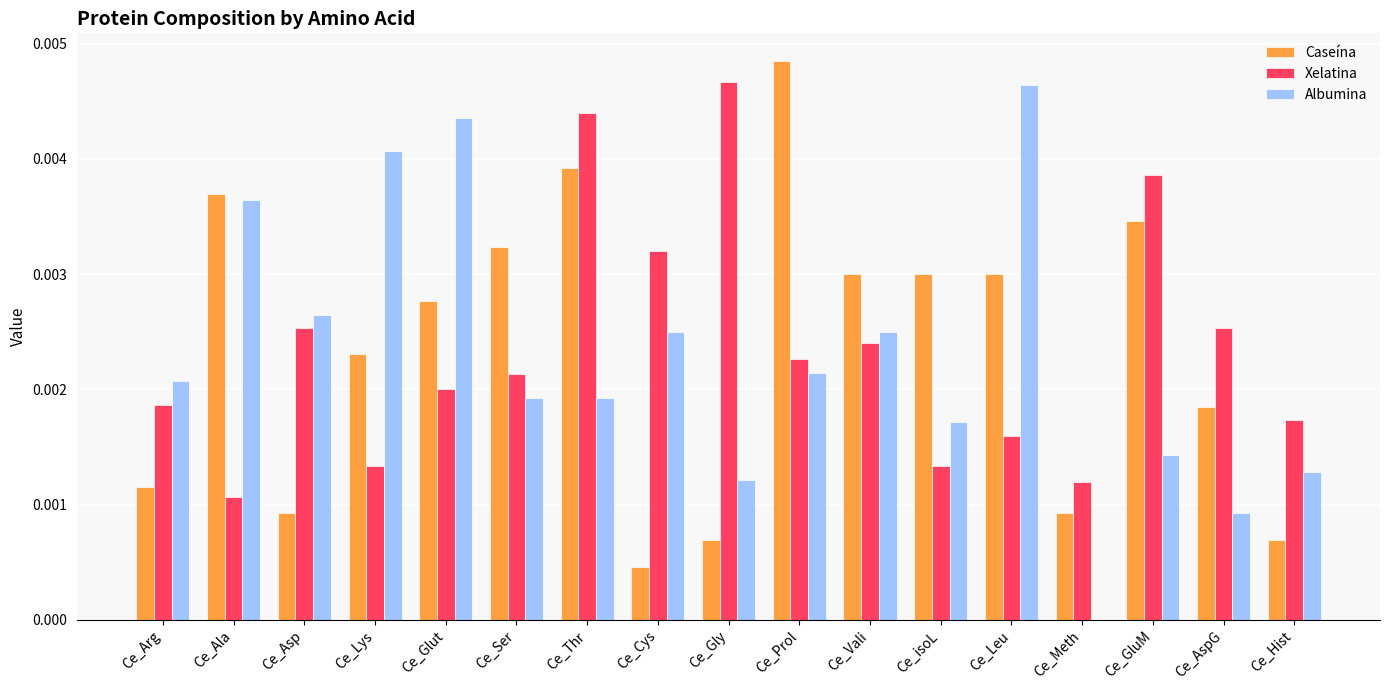

At which category is the sum across all series the highest?

Ce_Thr